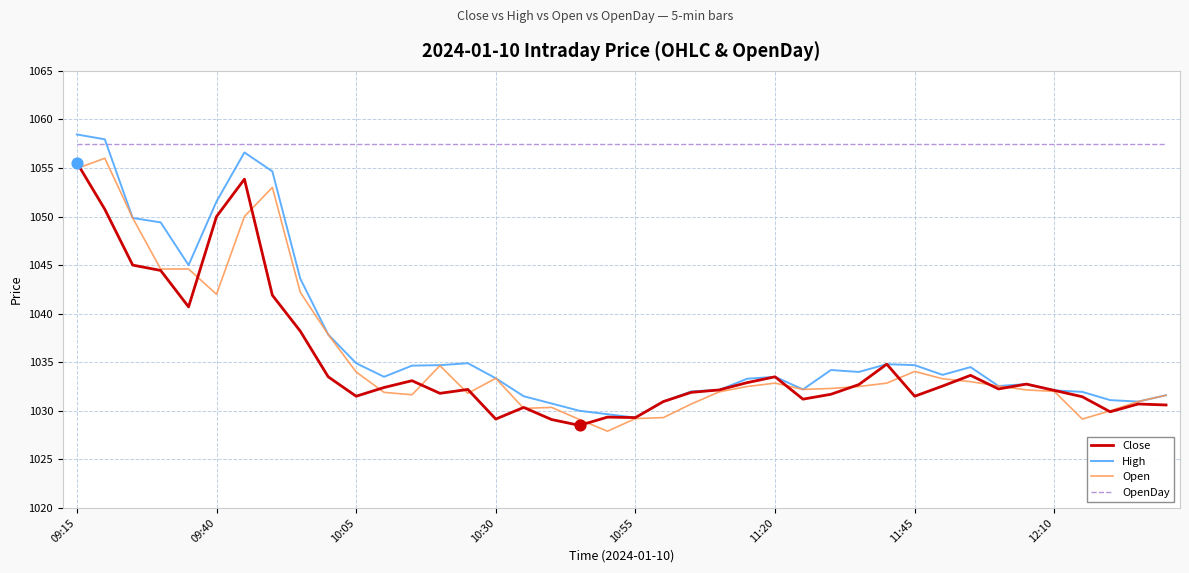

At how many categories does at least one series exceed 1040?

40